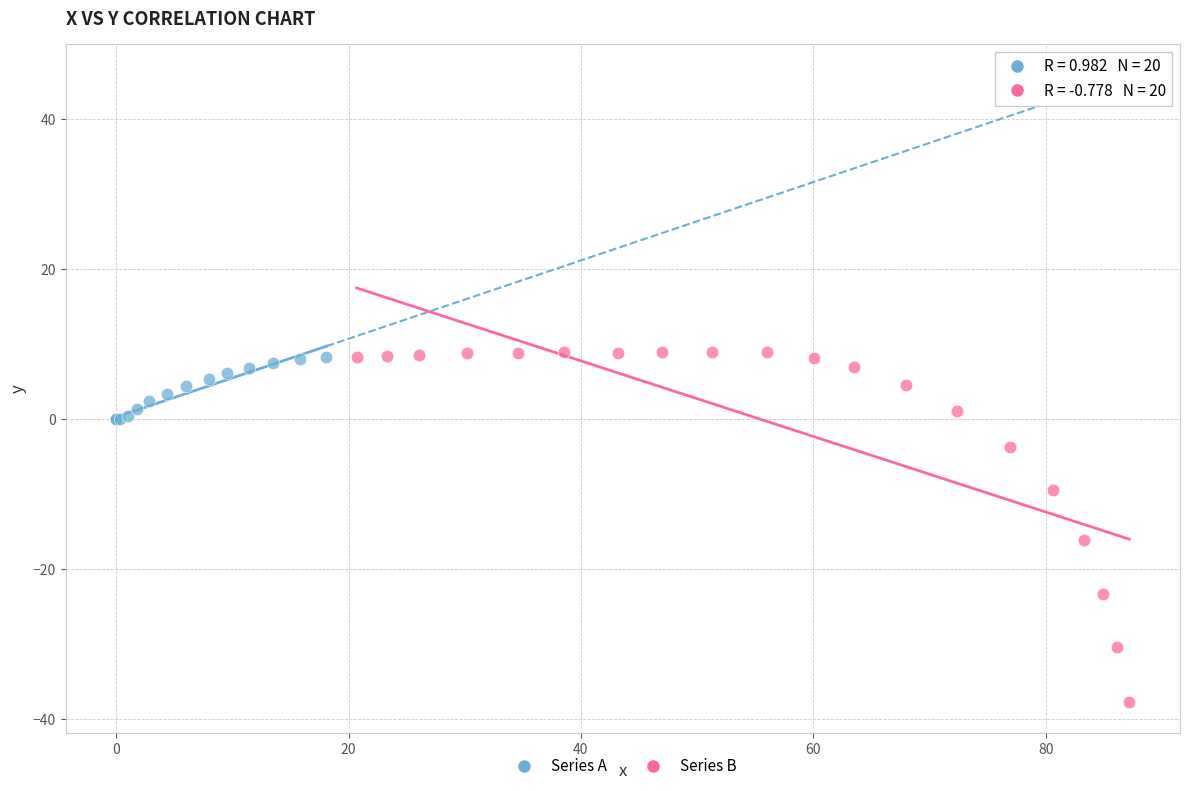

Which series has the widest spread of Y values?

Series B